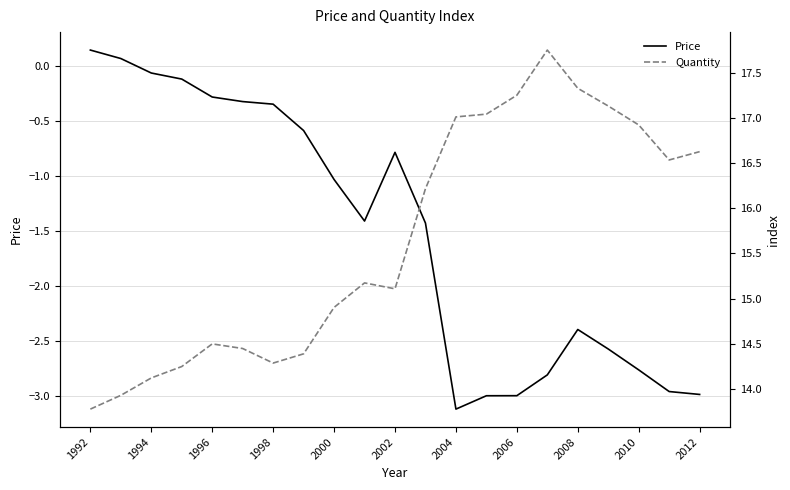

True or false: Price has a value of -1.0 at 2000.

True